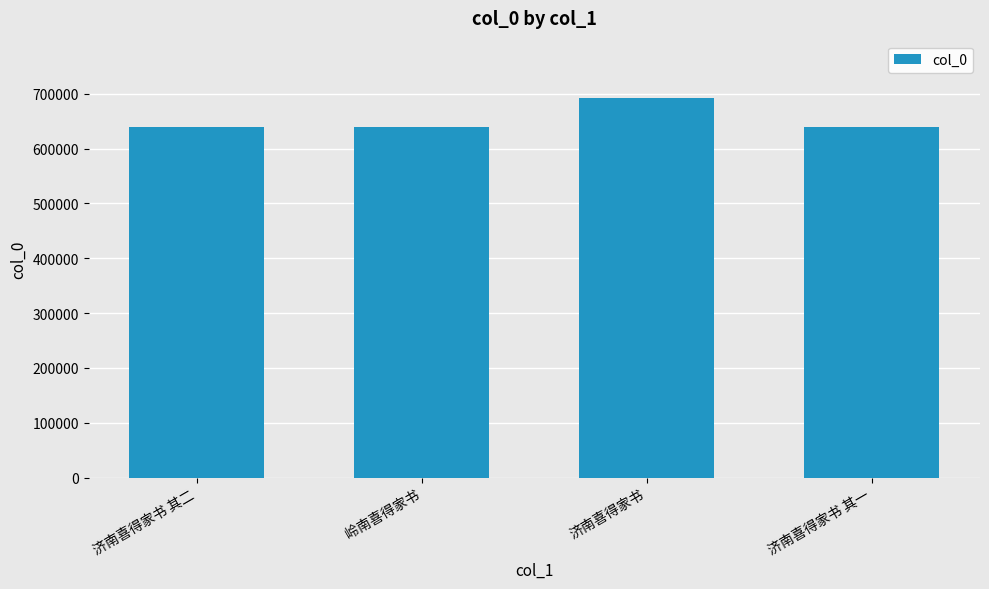

What is the difference between the maximum and second lowest values?

52790